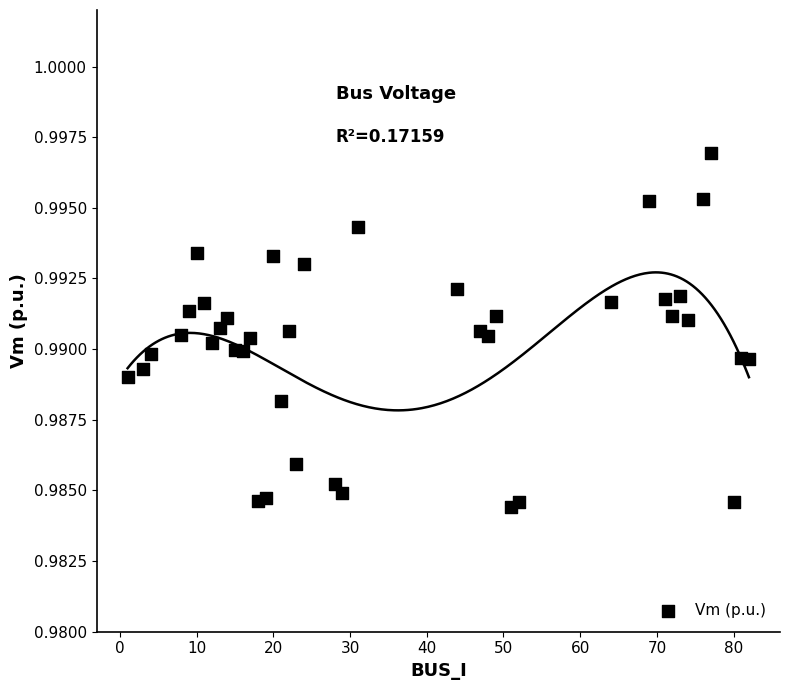

What is the range of X values (max minus min)?

81.0